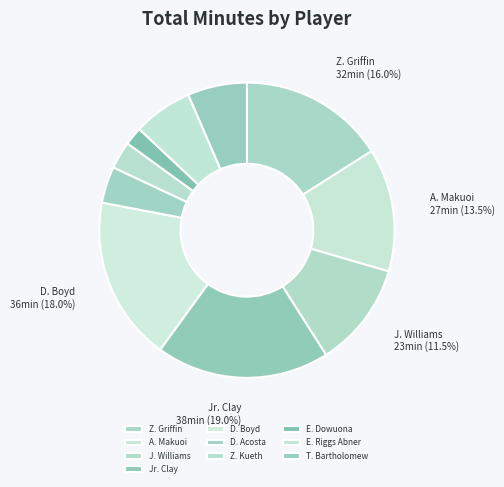

Which slice is the largest?

Jr. Clay